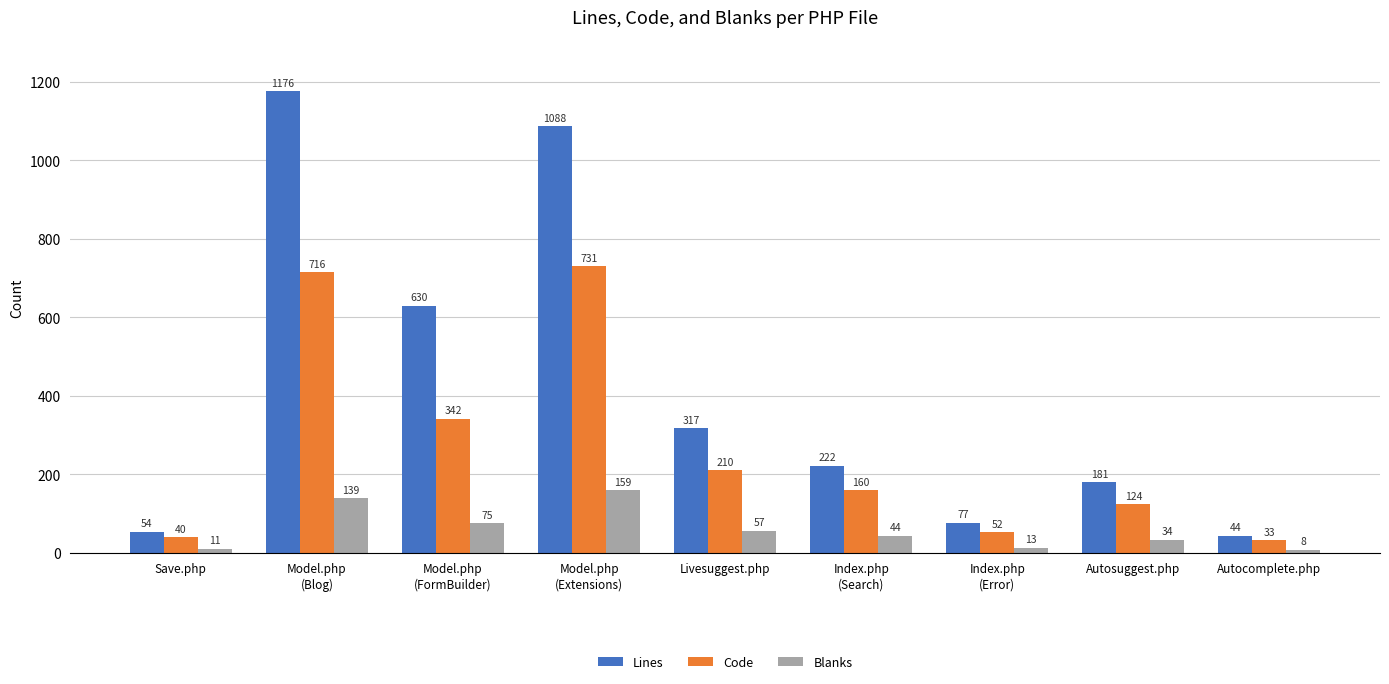

Does the chart contain any negative values?

No